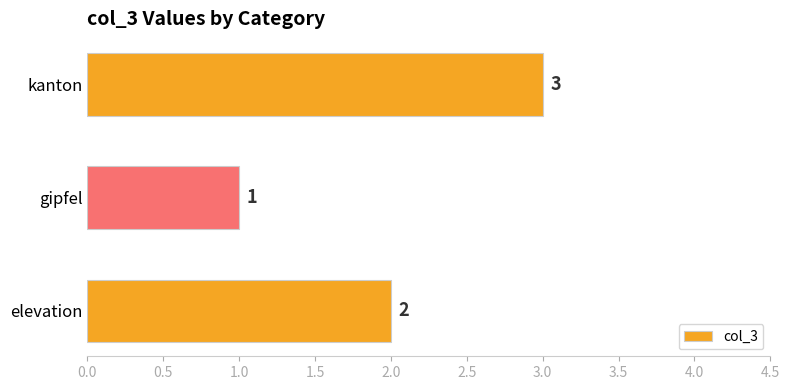

How many values are between 1 and 3?

3